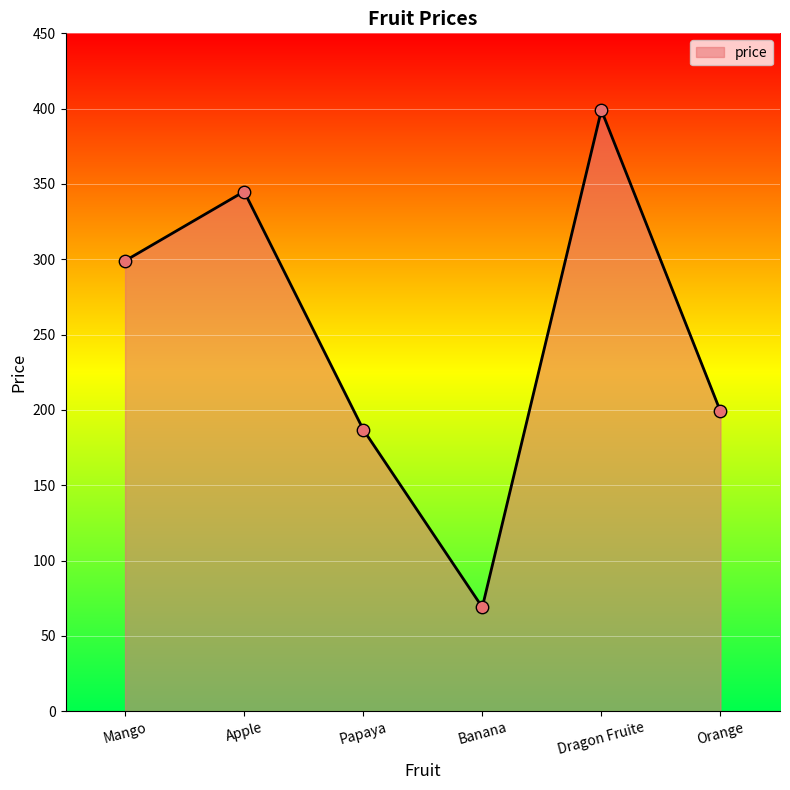

Which has a higher value, Papaya or Mango?

Mango